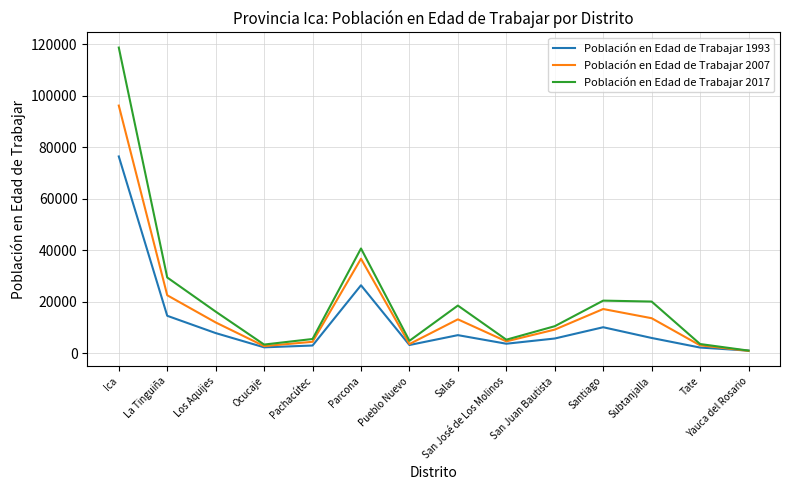

What value does the Población en Edad de Trabajar 2007 series have at Los Aquijes, to the nearest 10?

11890